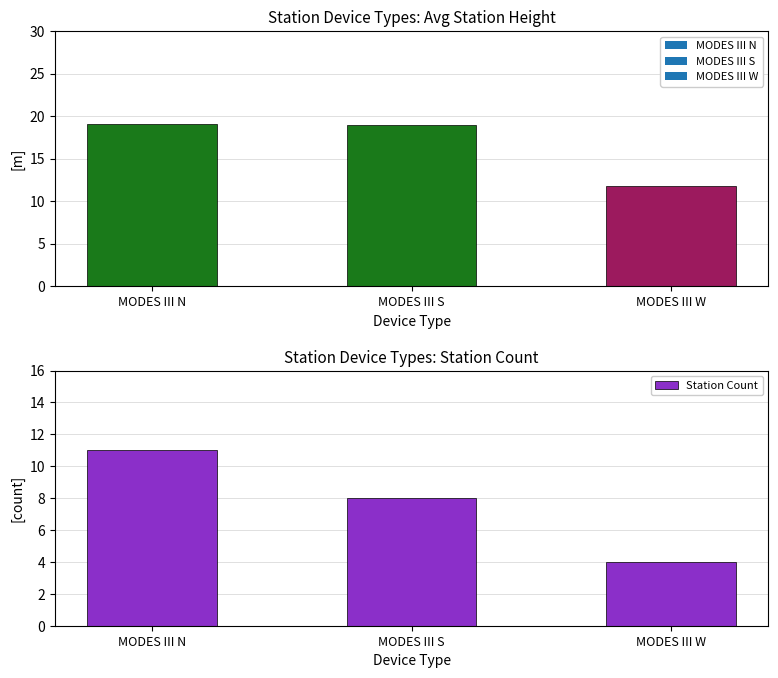

The value at MODES III S is 8. True or false?

True